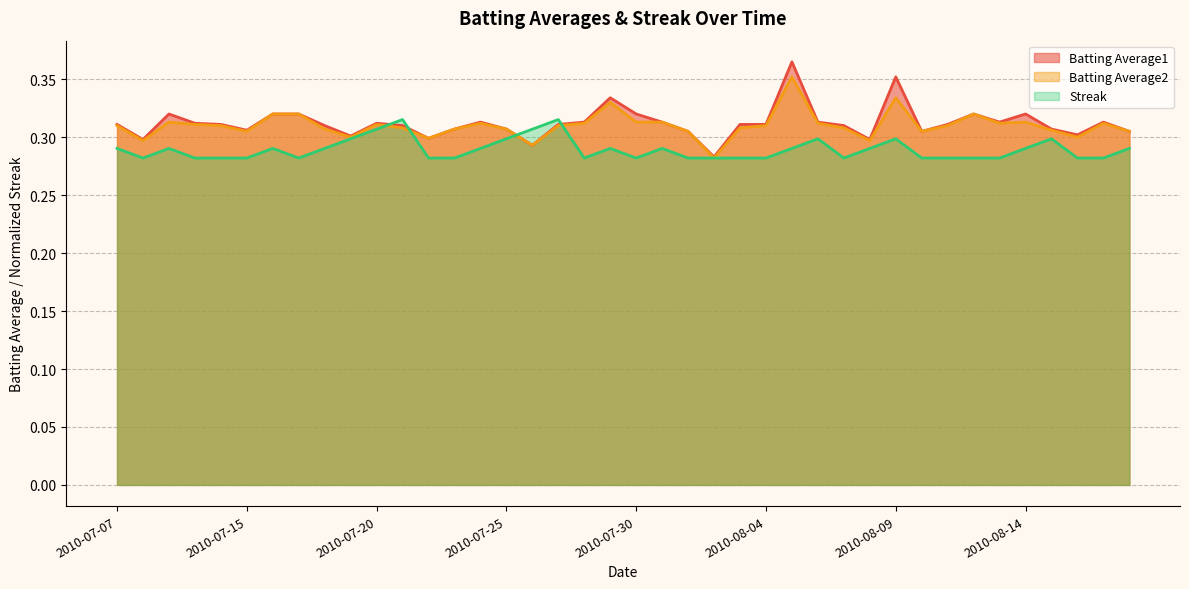

Where do Streak and Batting Average2 first cross each other?

2010-07-20 and 2010-07-21